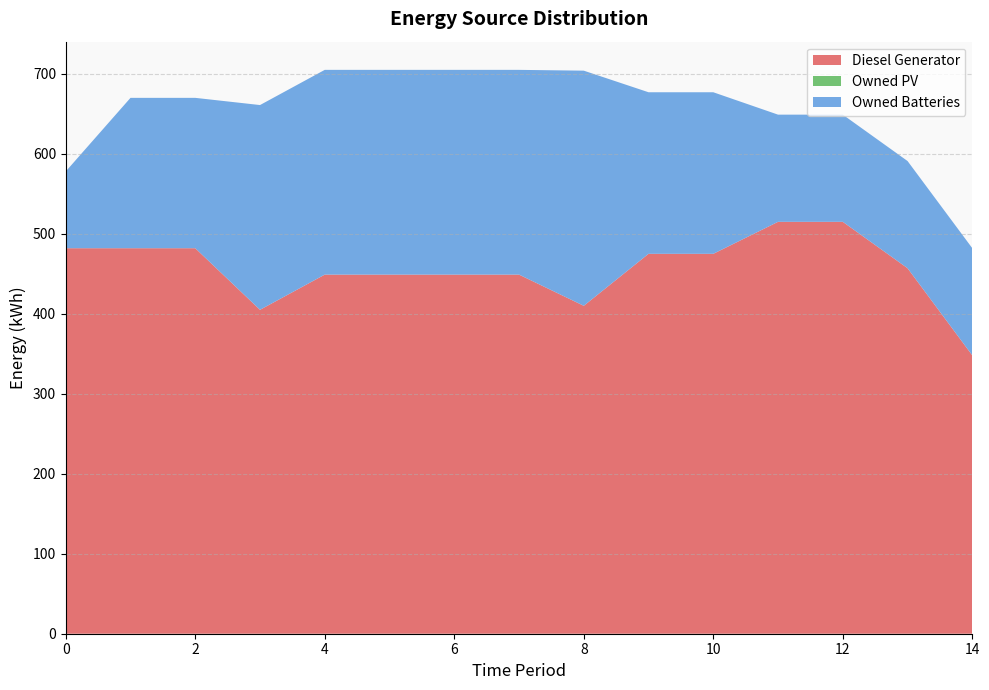

Reading left to right, list all the values displayed in this chart.

Diesel Generator: 482	482	482	405	449	449	449	449	410	475	475	515	515	457	348
Owned PV: 0	0	0	0	0	0	0	0	0	0	0	0	0	0	0
Owned Batteries: 96	188	188	256	256	256	256	256	294	202	202	134	134	134	134